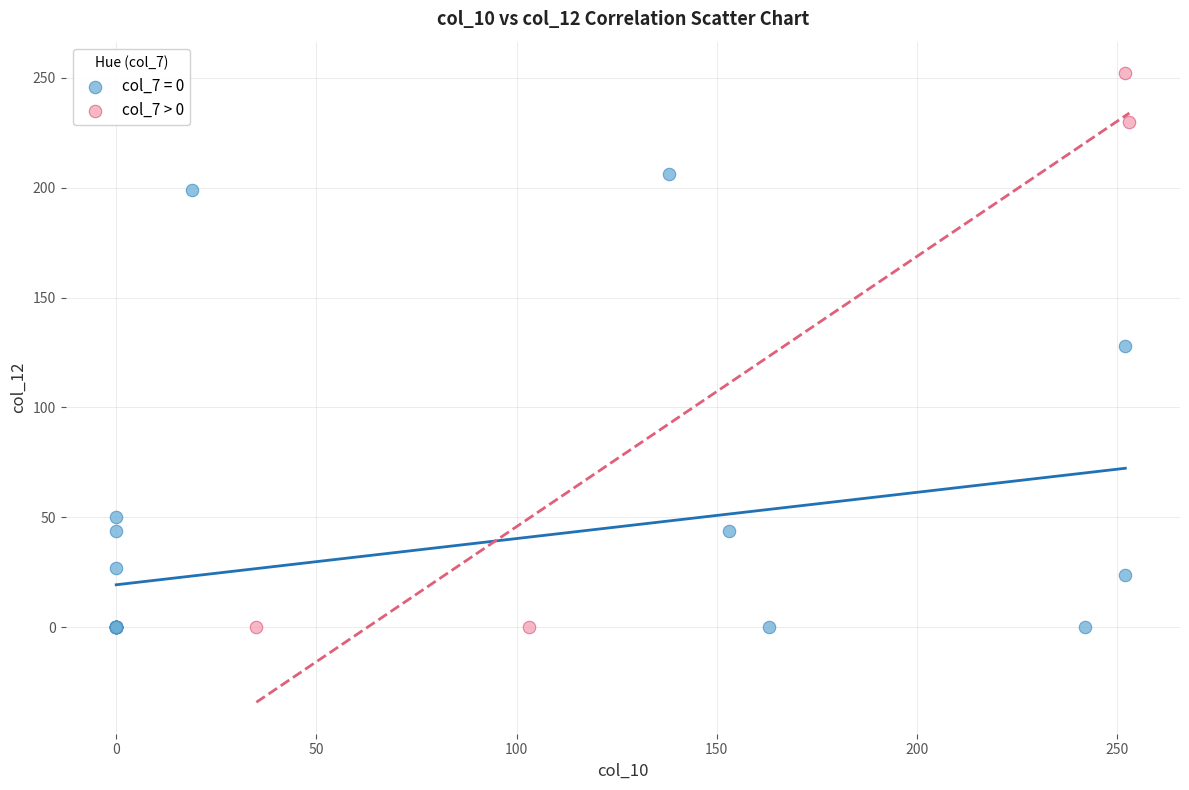

Which series reaches the maximum Y coordinate?

col_7 > 0